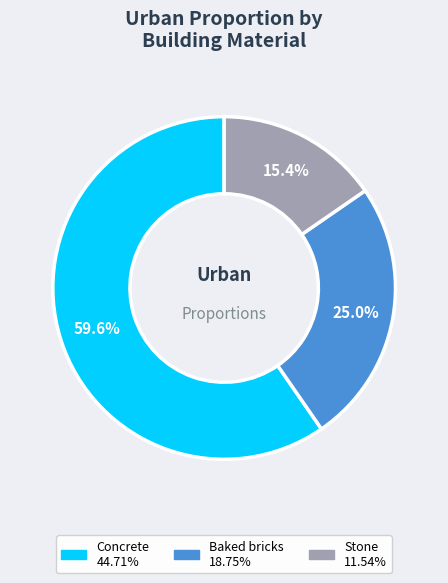

Is it true that Baked bricks is 25% of the pie?

True